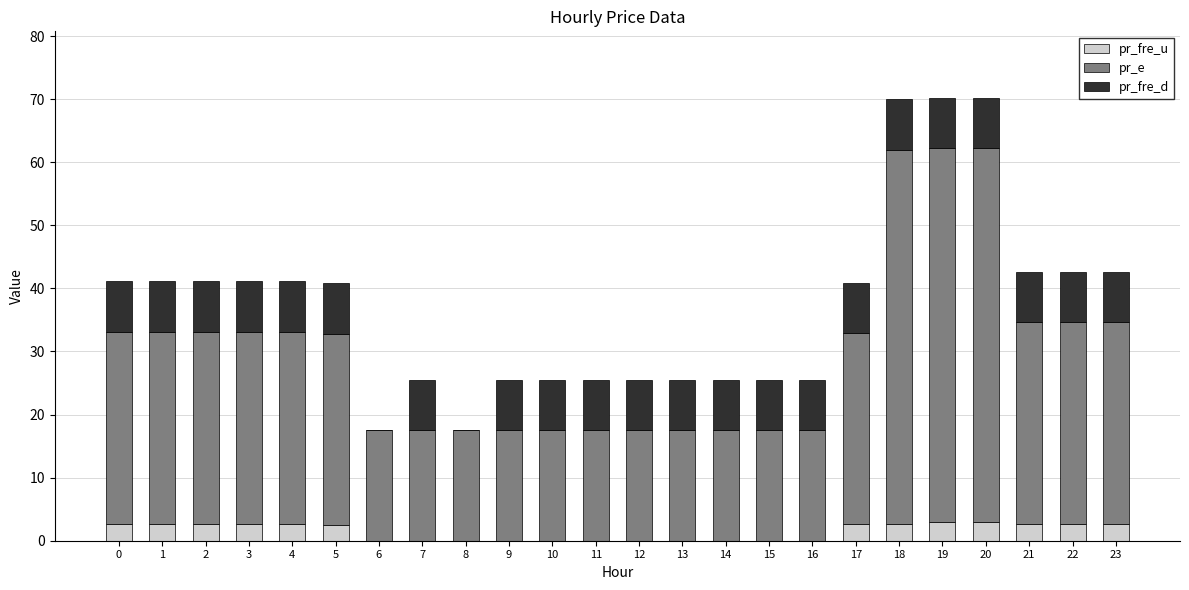

What is the total value across all series at 1?

41.1